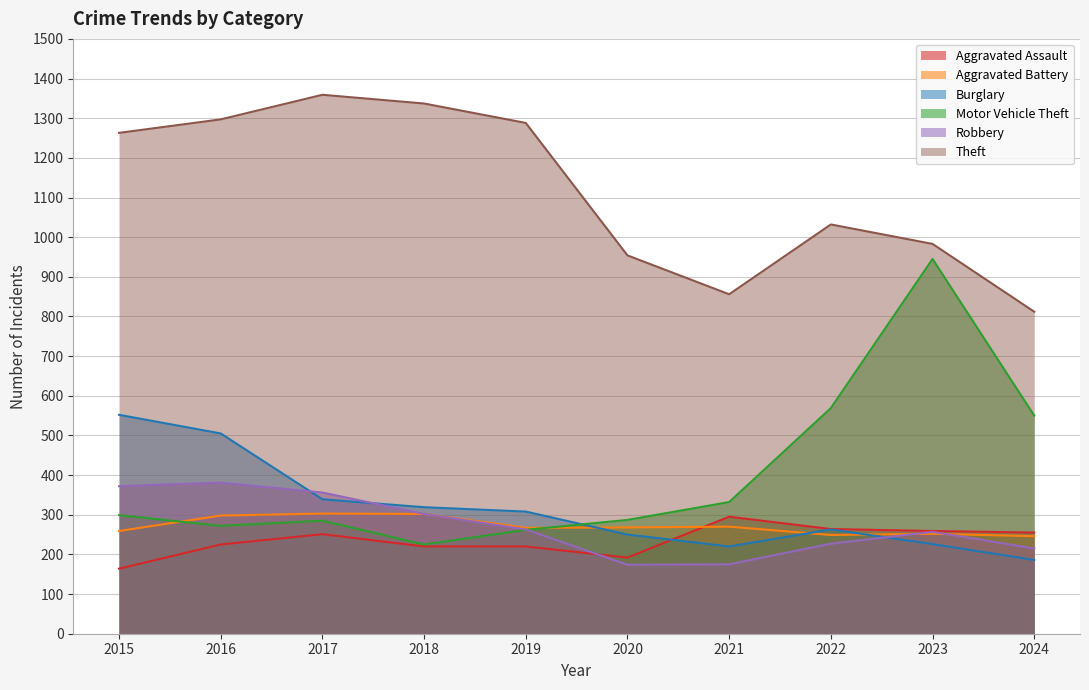

What are all the series names shown in the legend?

Aggravated Assault, Aggravated Battery, Burglary, Motor Vehicle Theft, Robbery, Theft